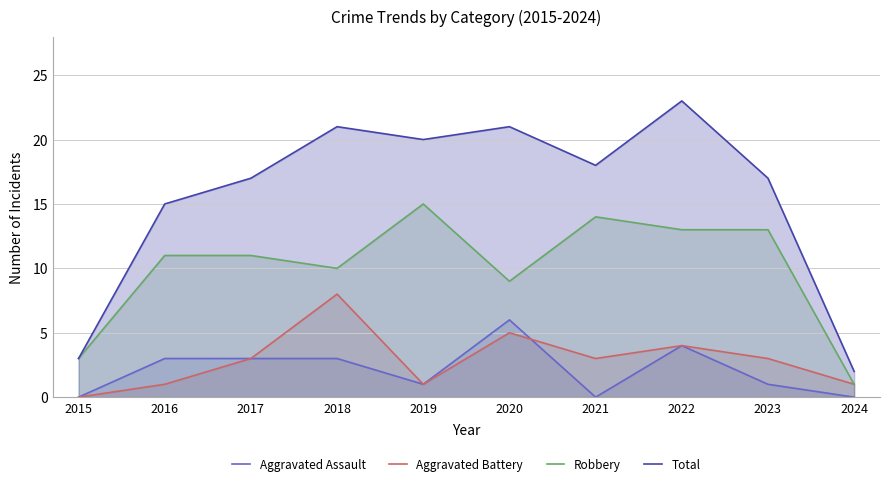

True or false: Aggravated Battery and Total intersect in this chart.

False